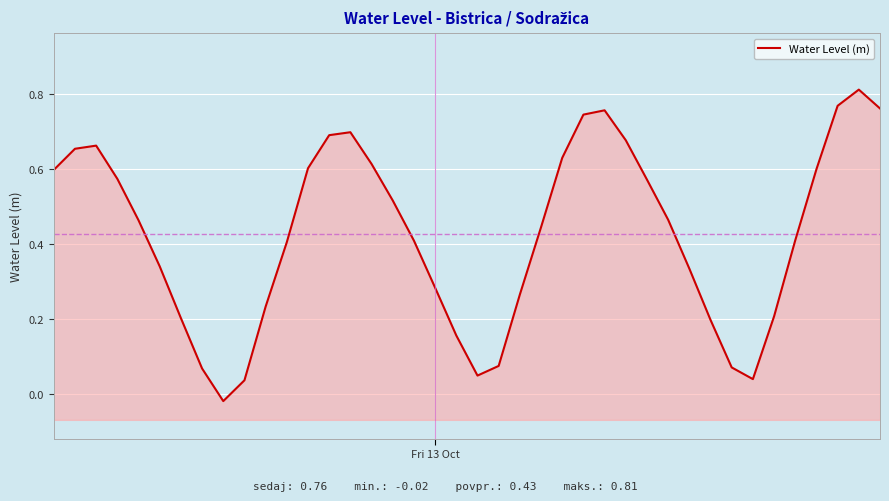

How many points are lower than both their immediate neighbors (excluding endpoints)?

3